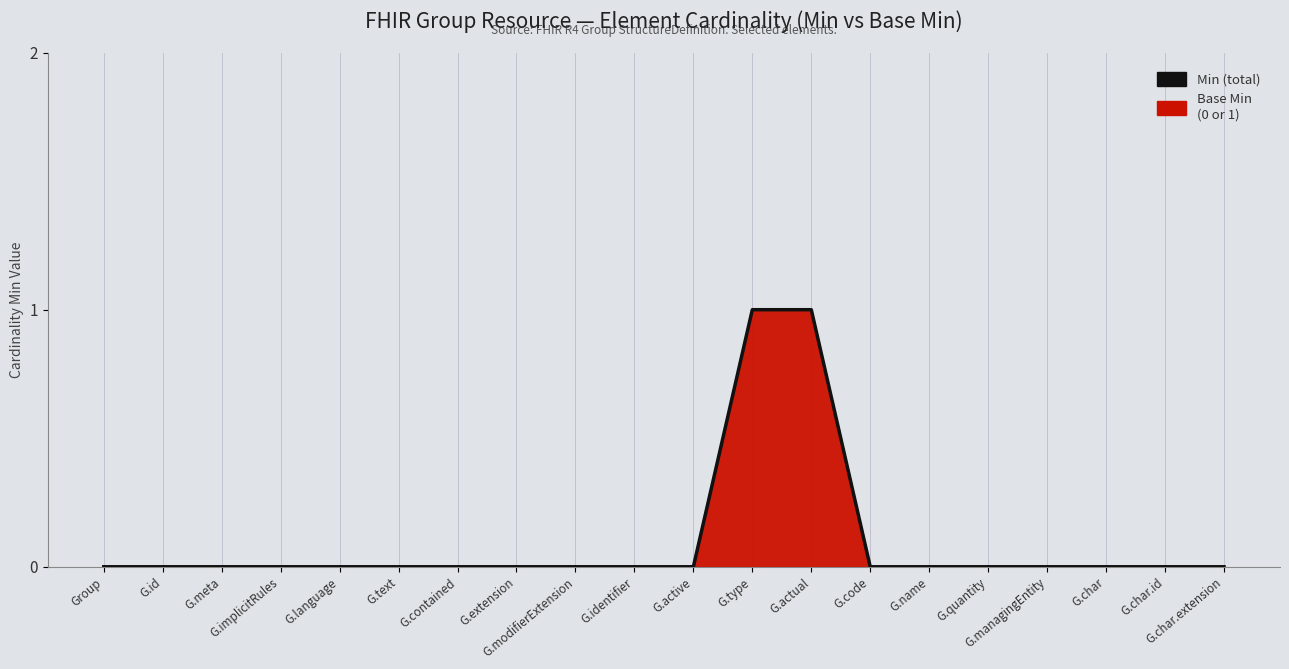

How many values exceed 0?

2